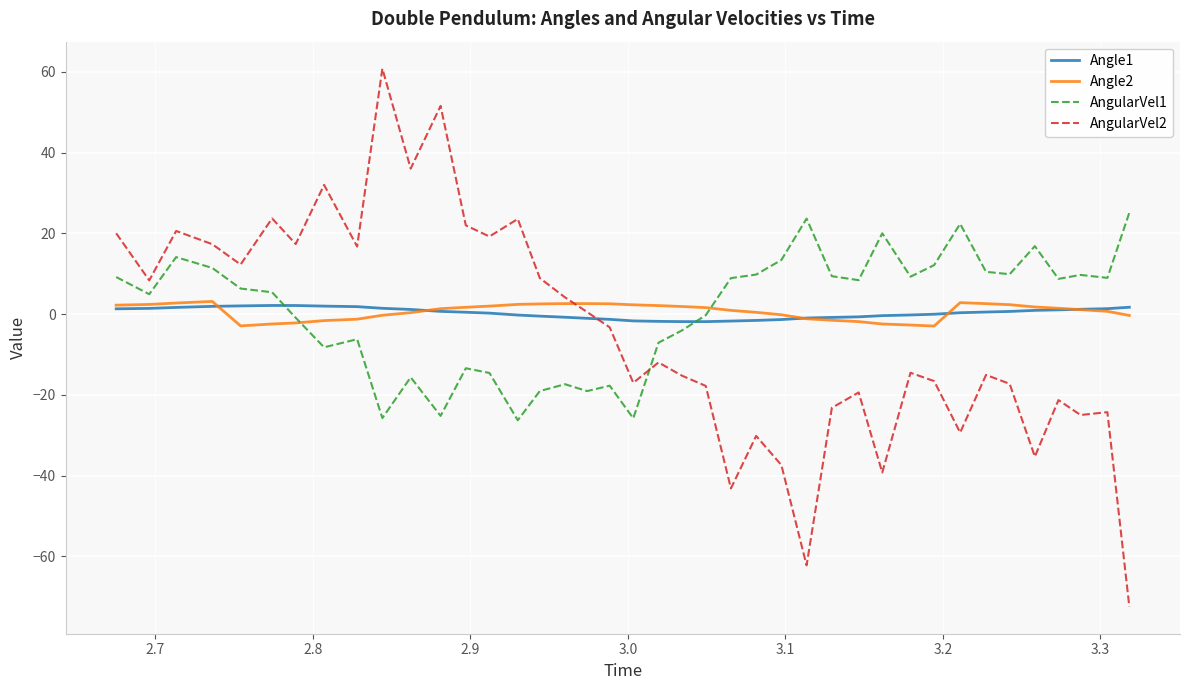

What are all the series names shown in the legend?

Angle1, Angle2, AngularVel1, AngularVel2